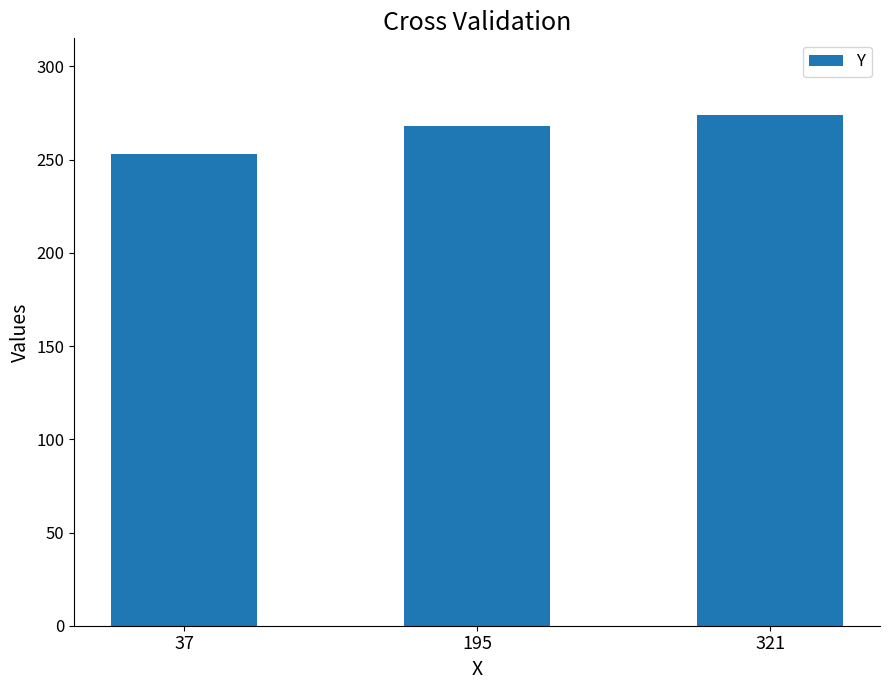

Where is the data nearest to the value 263?

195